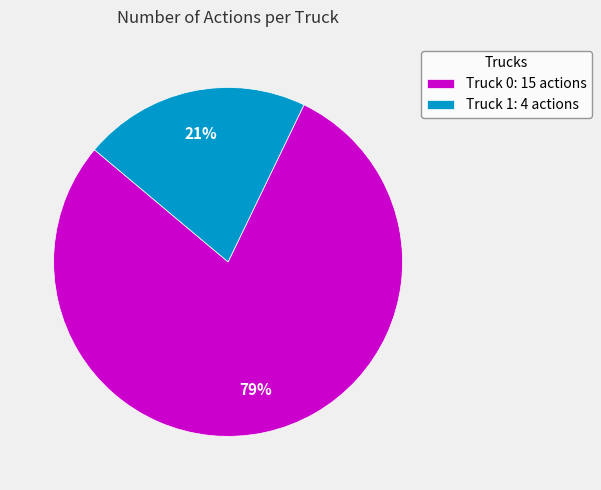

Is it true that Truck 0 is 79% of the pie?

True